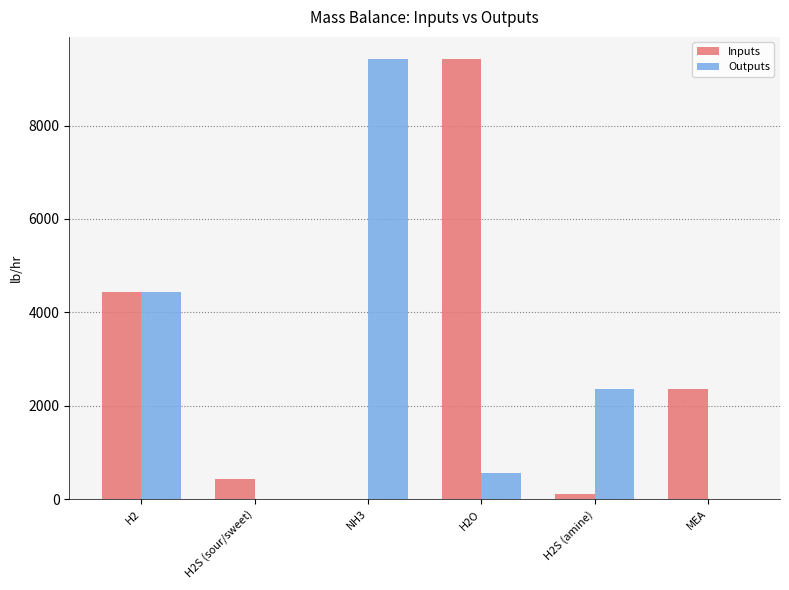

At which label is Outputs closest to 4712?

H2